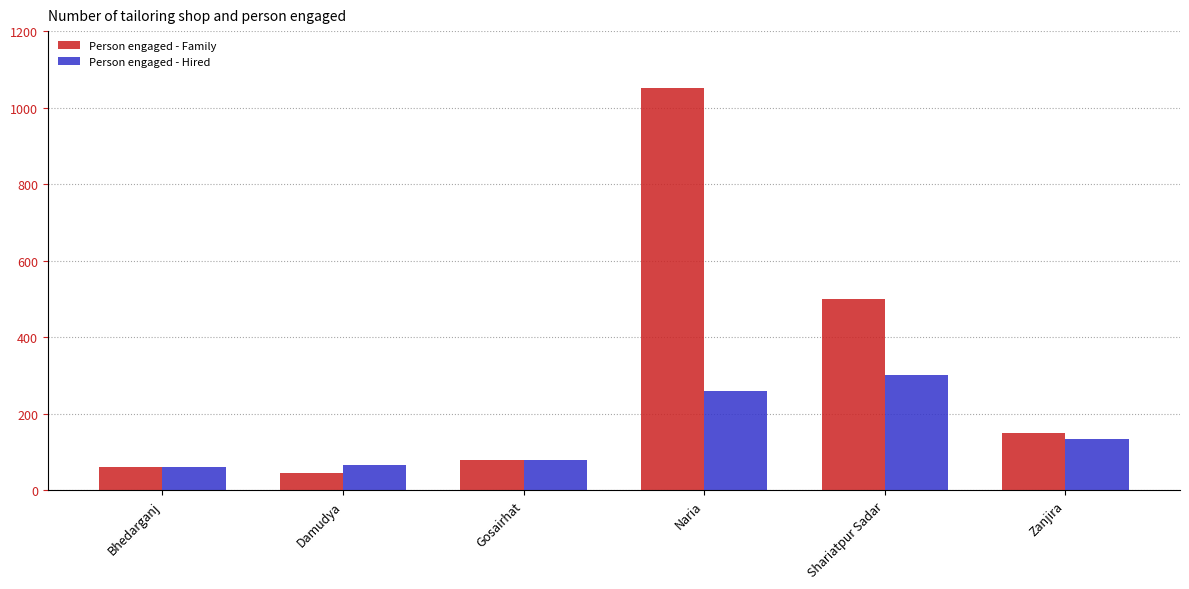

The Person engaged - Family series shows 80 at Gosairhat. True or false?

True